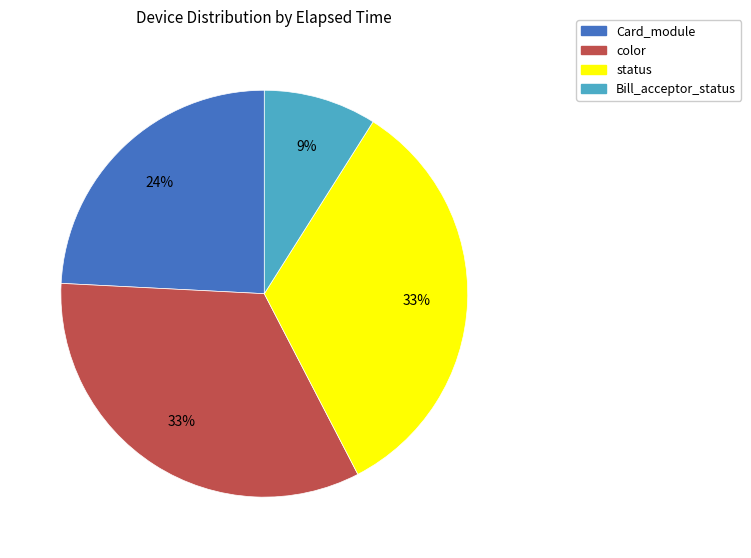

Is there any slice that represents more than half of the pie?

No